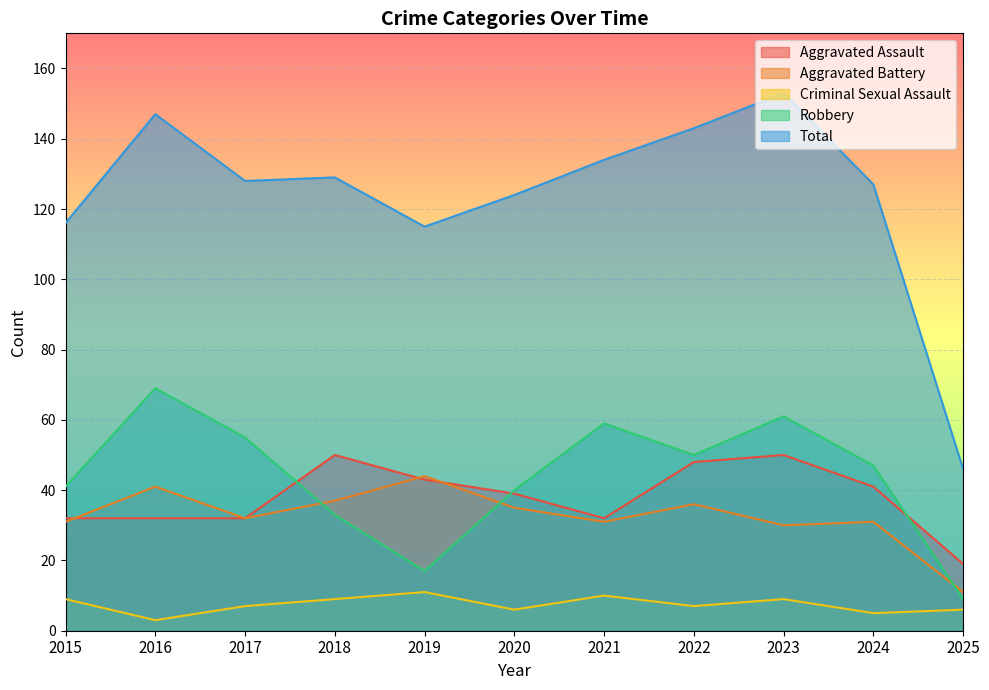

Reading left to right, transcribe all the data shown in this chart.

Aggravated Assault: 32	32	32	50	43	39	32	48	50	41	19
Aggravated Battery: 31	41	32	37	44	35	31	36	30	31	11
Criminal Sexual Assault: 9	3	7	9	11	6	10	7	9	5	6
Robbery: 41	69	55	33	17	40	59	50	61	47	9
Total: 116	147	128	129	115	124	134	143	153	127	46